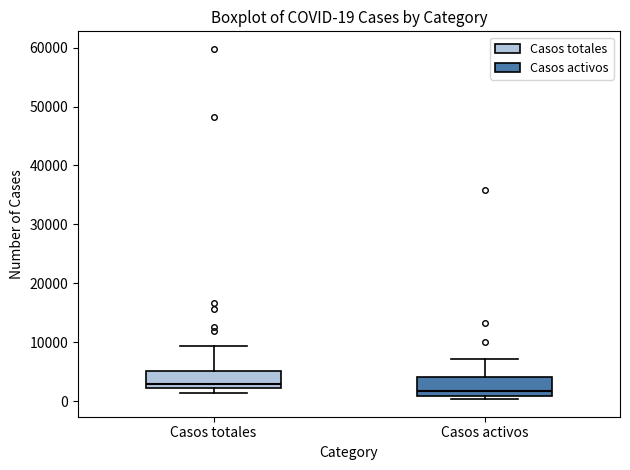

Which box's median line is the lowest?

Casos activos